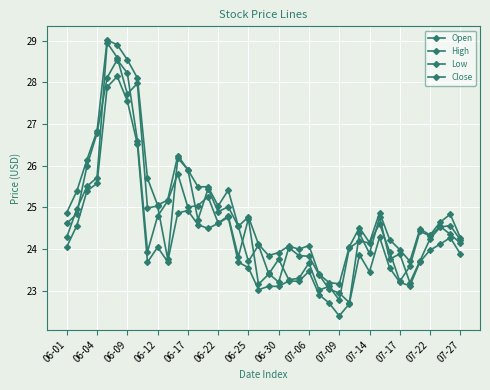

How many distinct data groups are displayed?

4